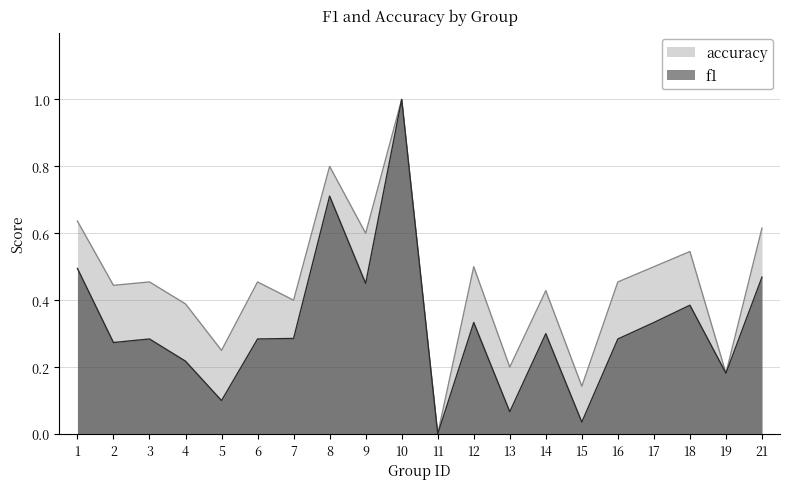

True or false: accuracy and f1 cross at least once.

False